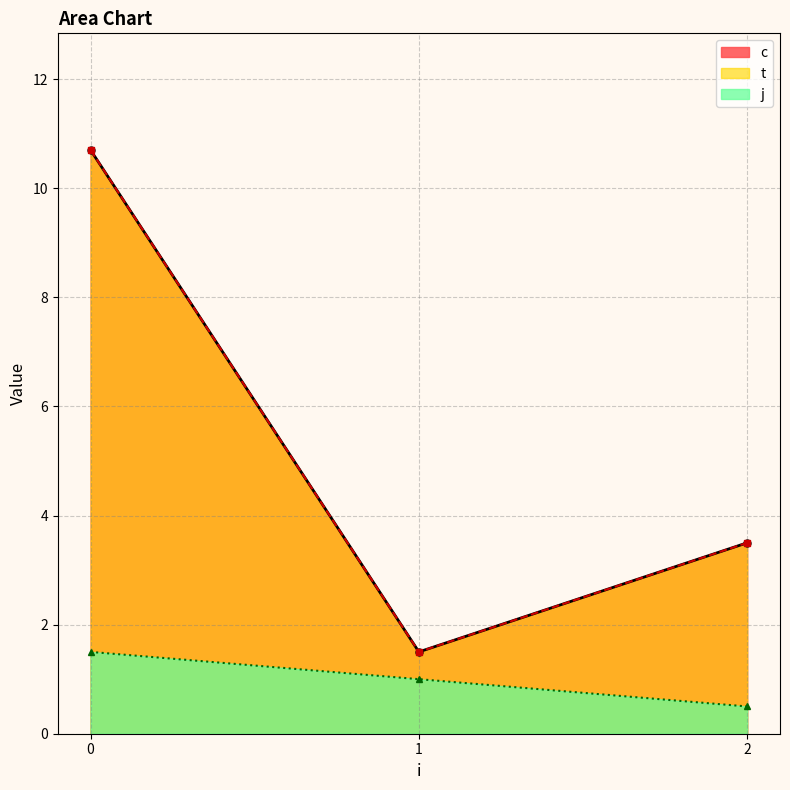

Does the chart have visible grid lines?

Yes